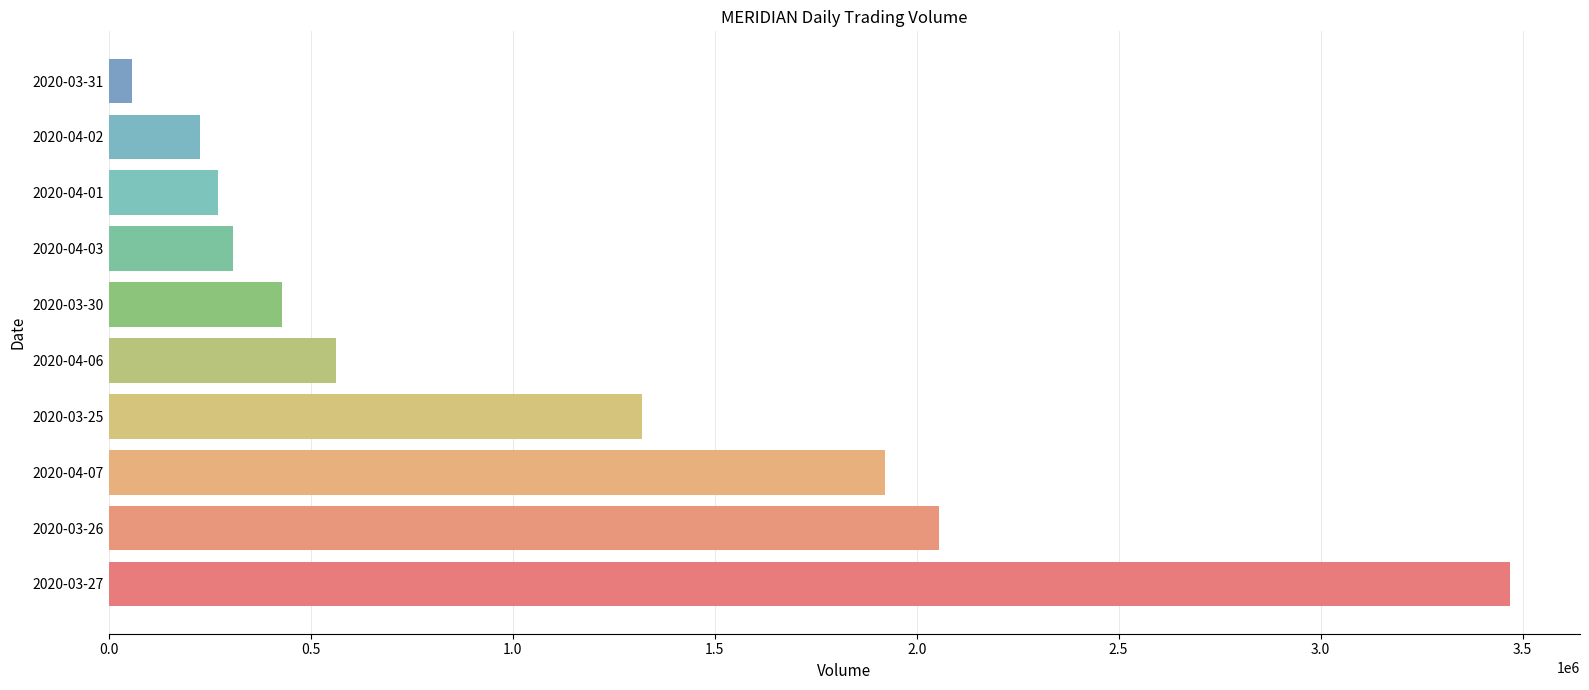

The value at 2020-03-26 is 2055000. True or false?

True